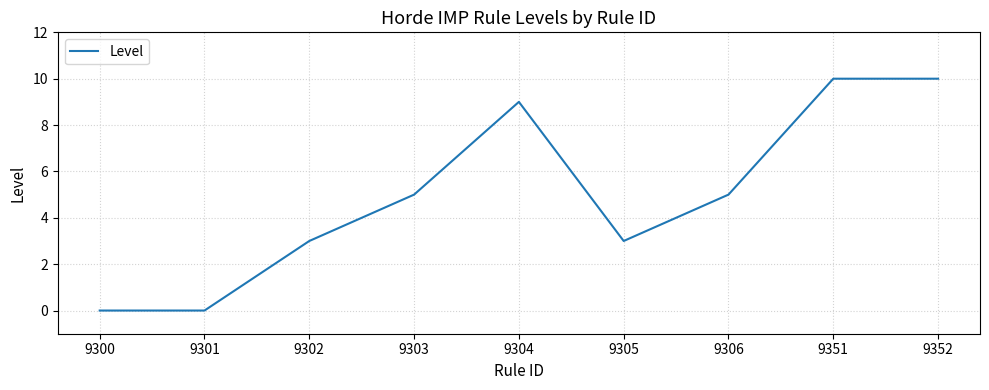

How many distinct data groups are displayed?

1